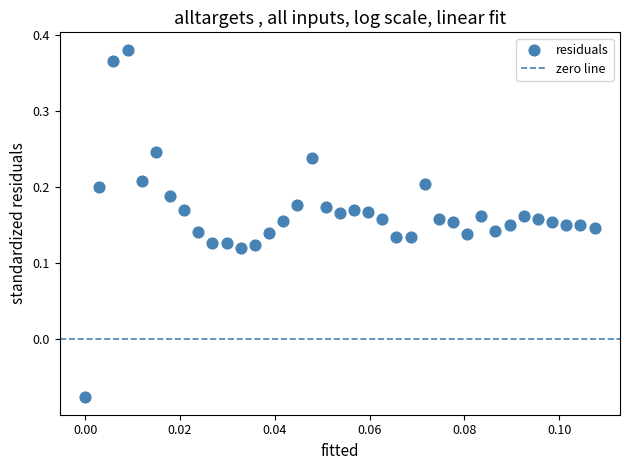

What is the range of Y values (max minus min)?

0.5